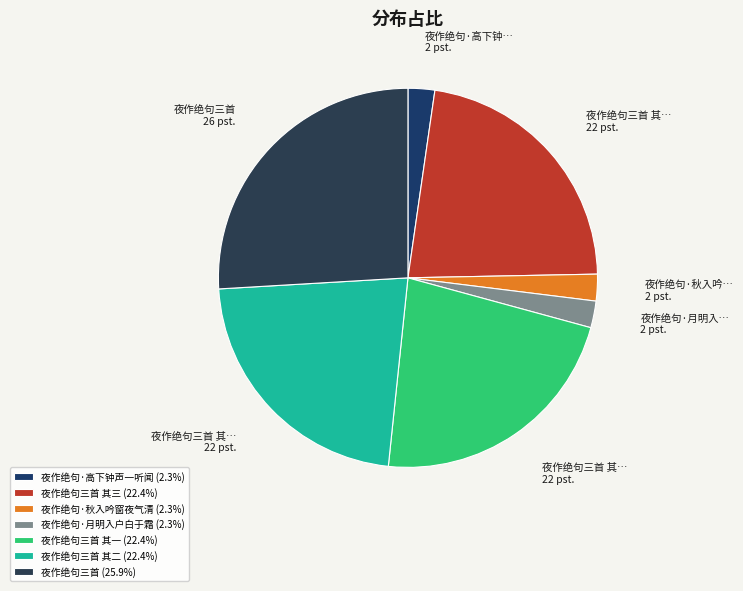

How many segments does this pie chart have?

7